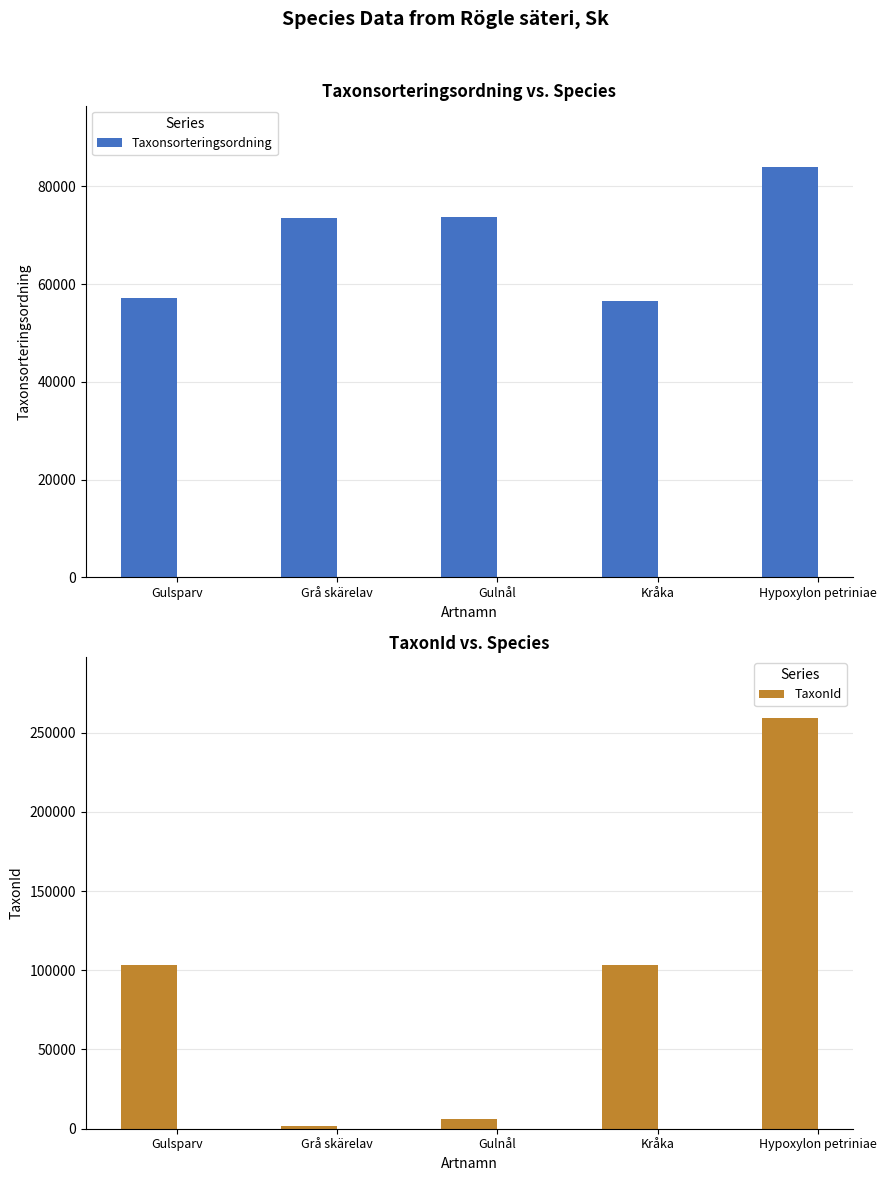

Are the bars horizontal?

No